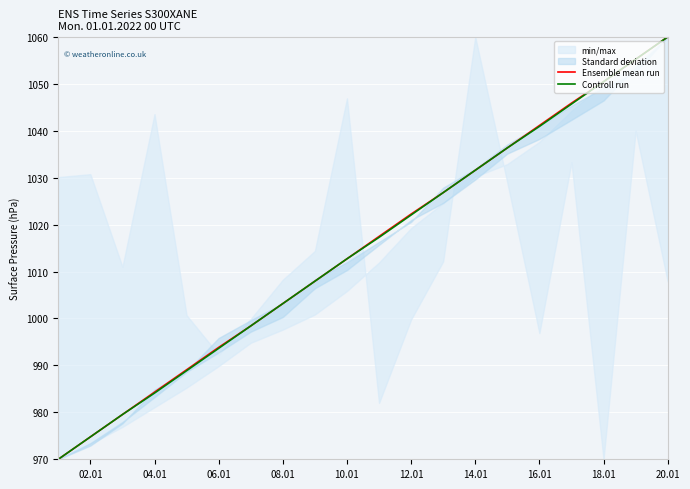

The value of Controll run at 08.01 is 1756.9. True or false?

False